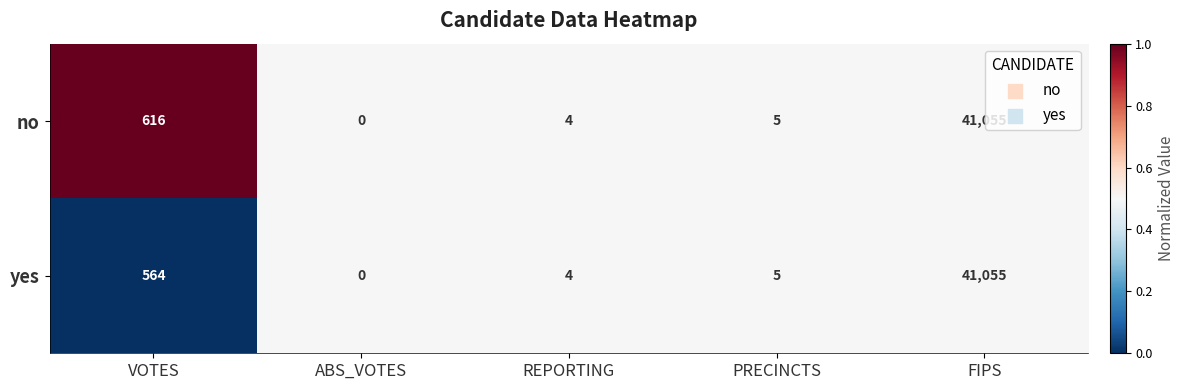

Which series changed the most between VOTES and ABS_VOTES?

no